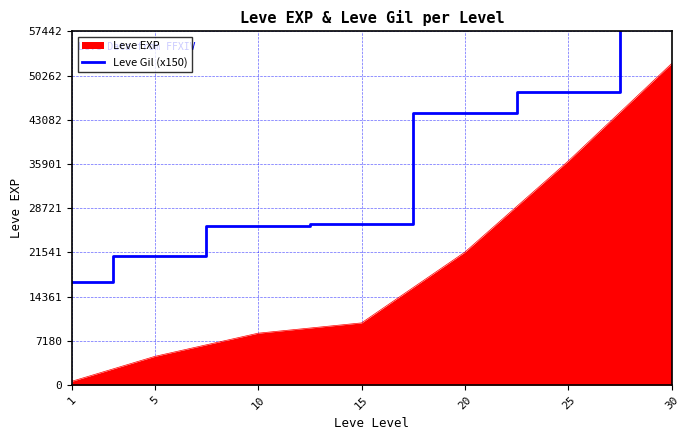

True or false: the data shows 88534 at 30.

False